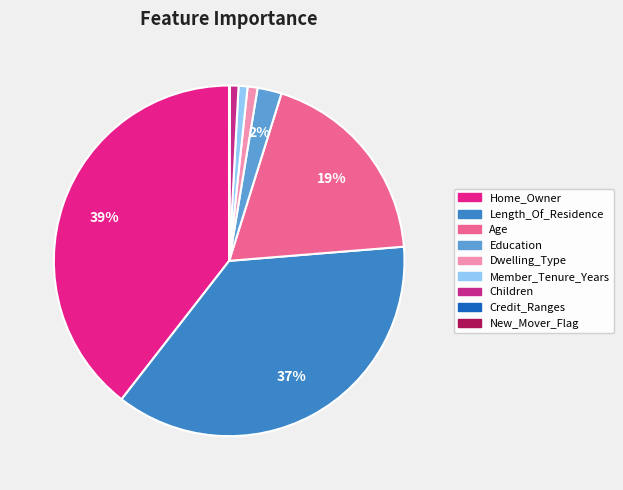

Is the sum of Dwelling_Type and New_Mover_Flag greater than half?

No